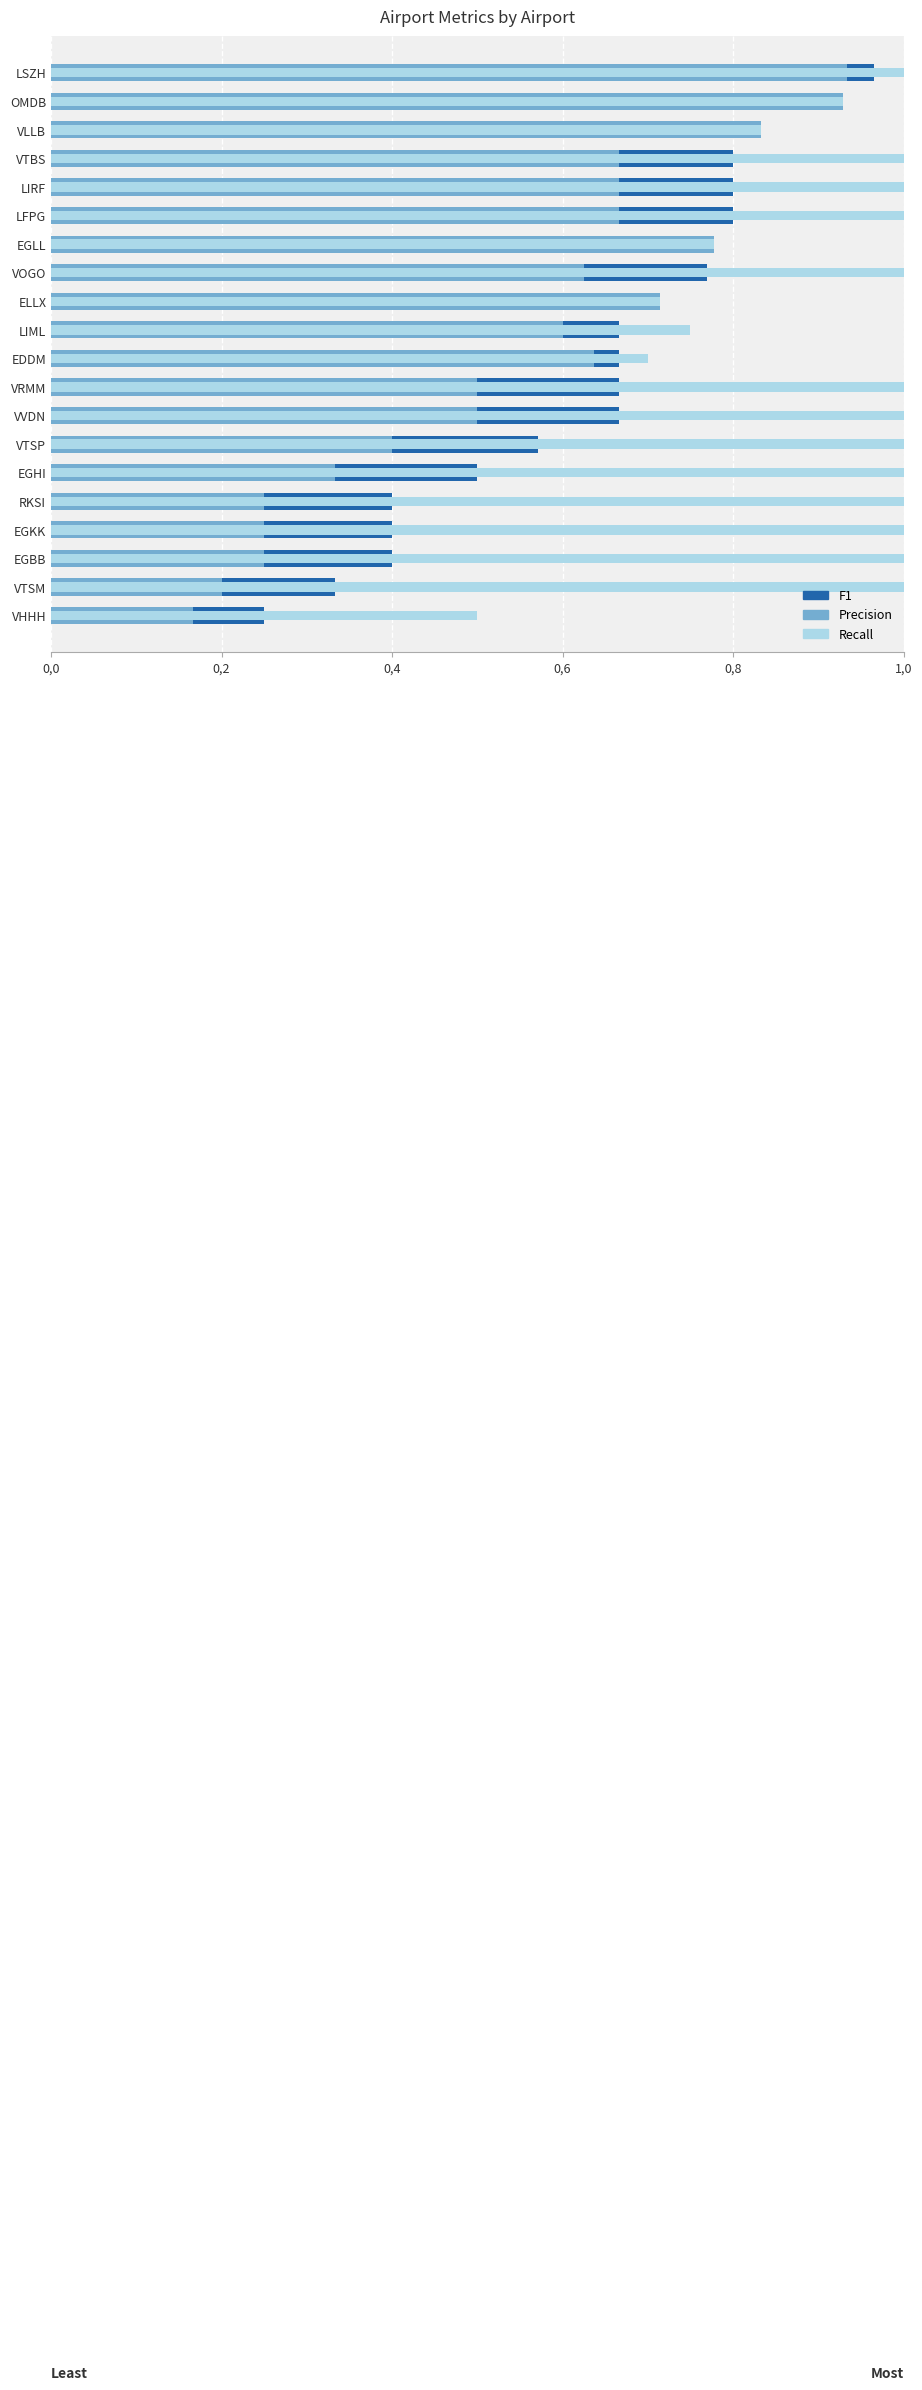

What are all the series names shown in the legend?

F1, Precision, Recall